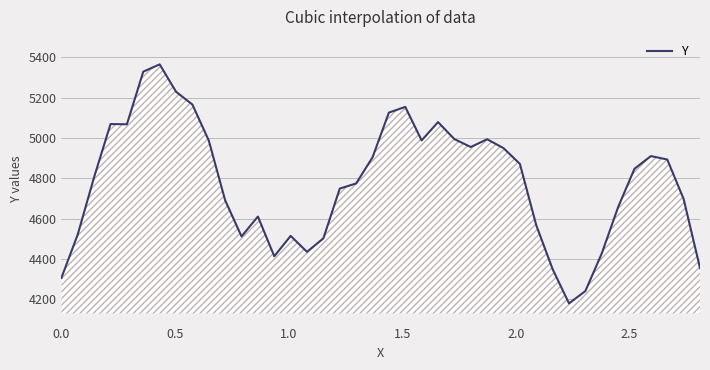

What is the difference between the maximum and minimum values?

1184.8